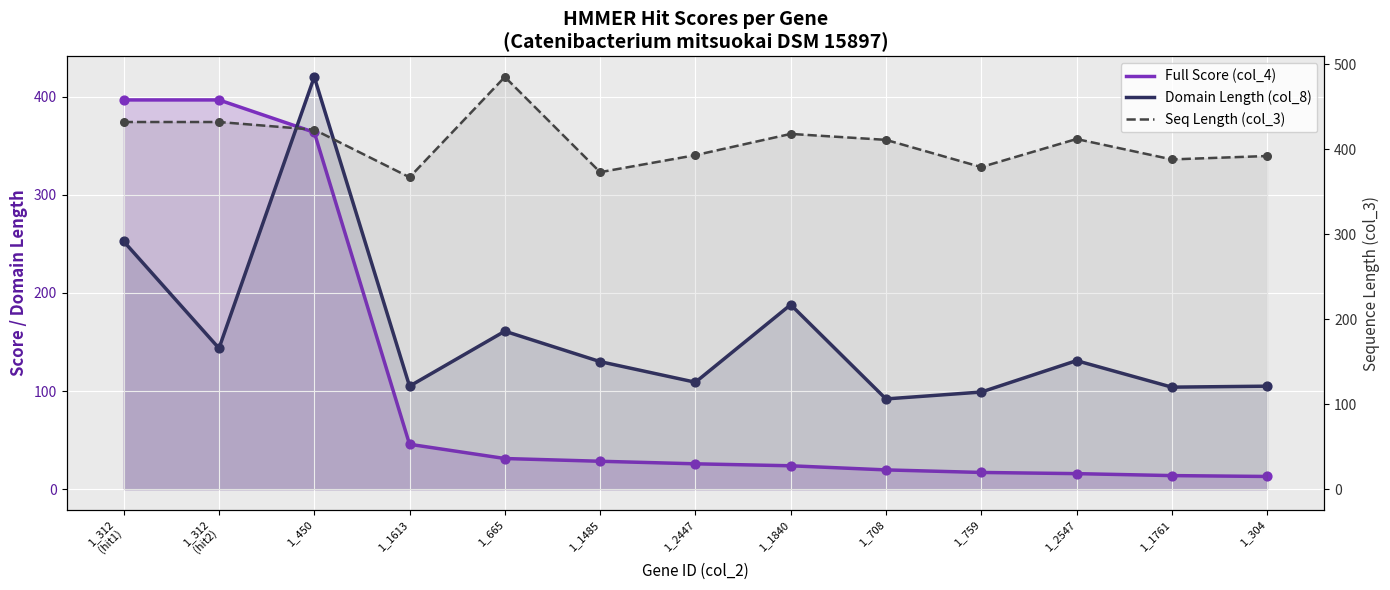

Is the value of Full Score (col_4) at 1_304 greater than the value of Domain Length (col_8) at 1_312
(hit1)?

No